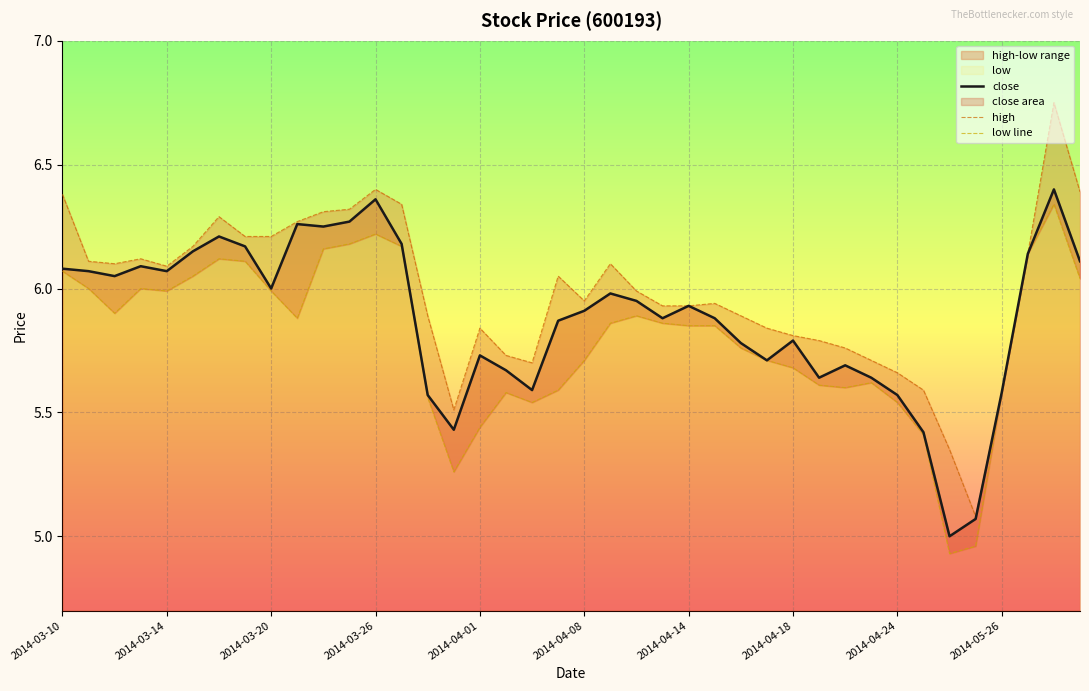

What is the maximum value shown in the chart?

6.8